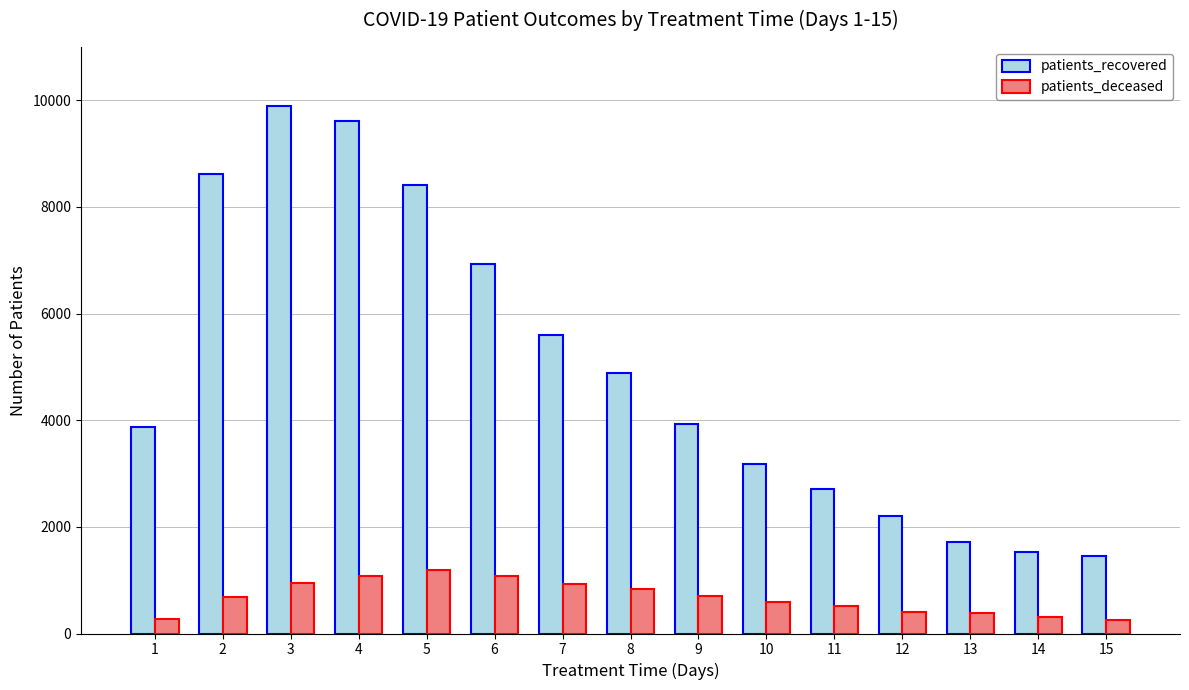

At how many categories does at least one series exceed 8063?

4